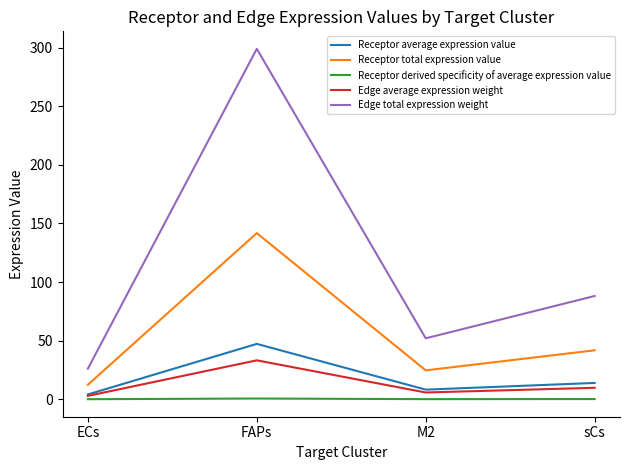

True or false: Receptor total expression value and Edge average expression weight intersect in this chart.

False